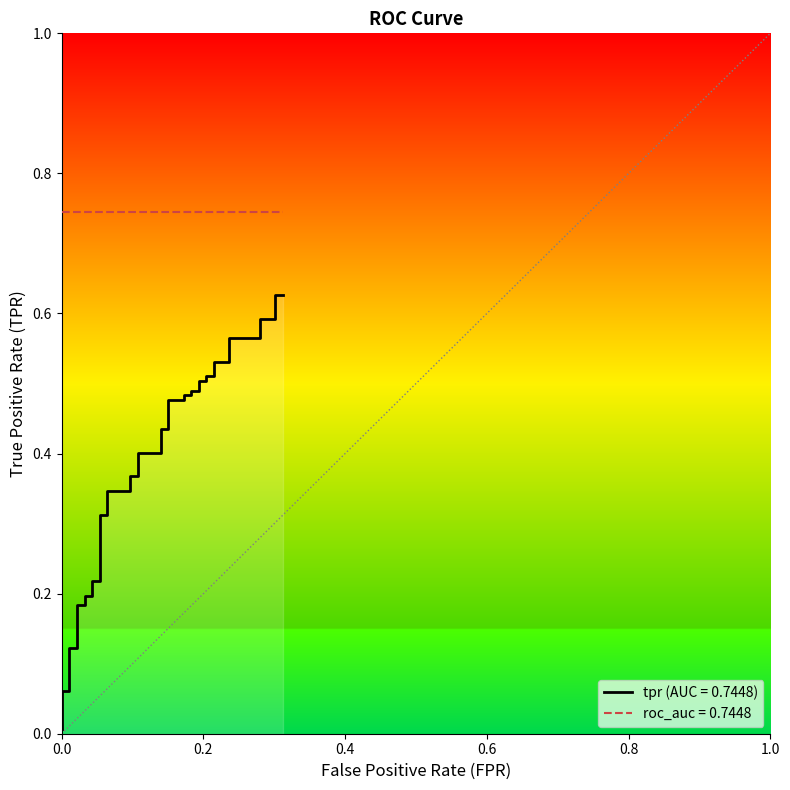

What is the difference between the maximum and minimum values?

0.6